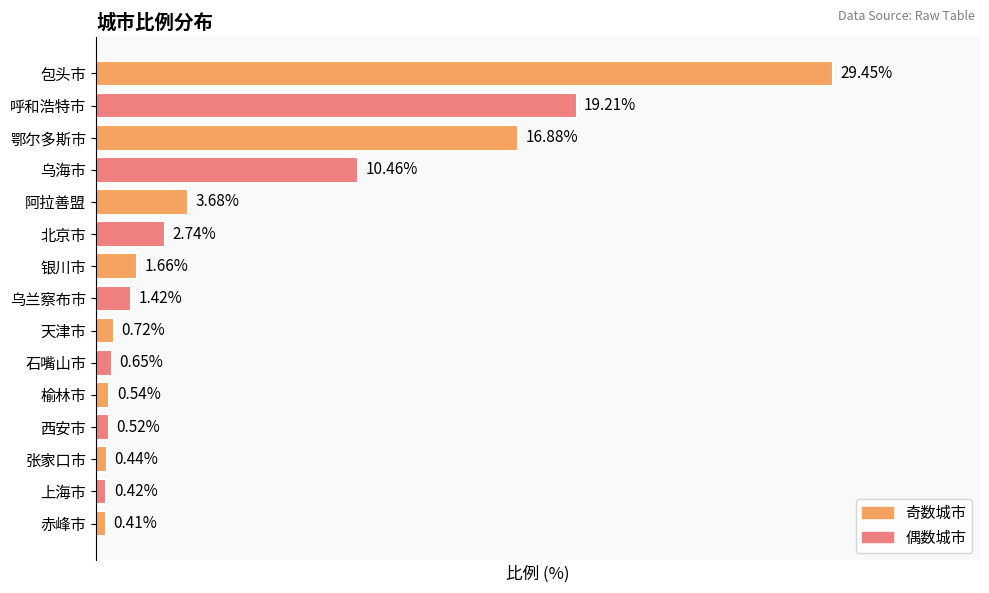

What is the label of the 15th bar from the top?

赤峰市